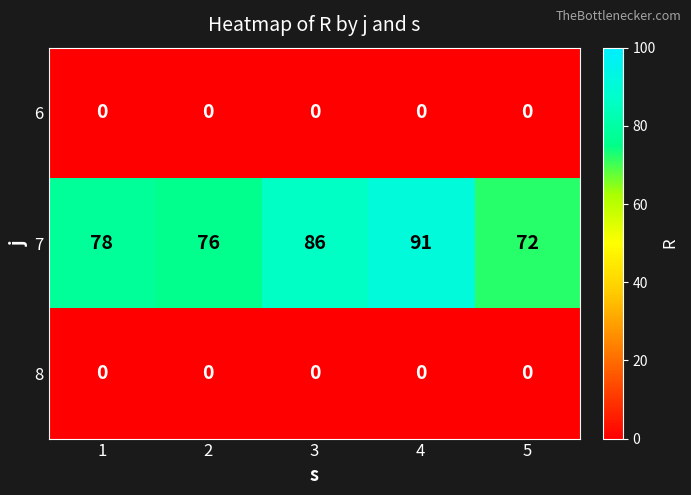

How many data points does each series have?

5